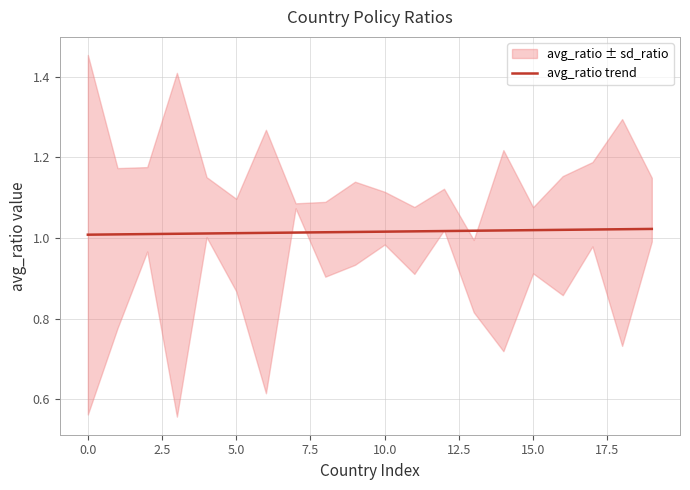

What value does the data have at 0.0?

1.0